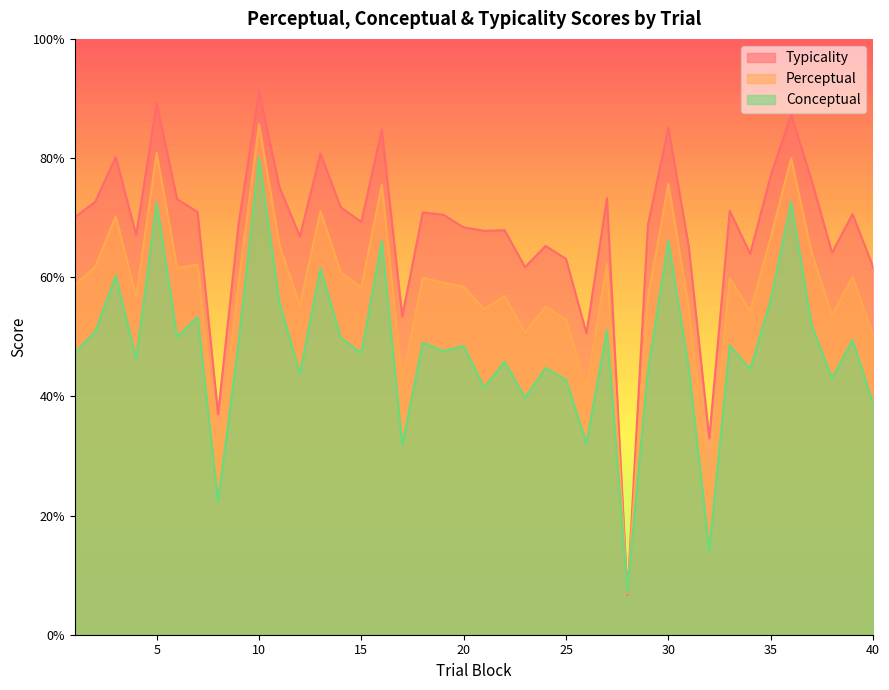

What are all the series names shown in the legend?

Typicality, Perceptual, Conceptual